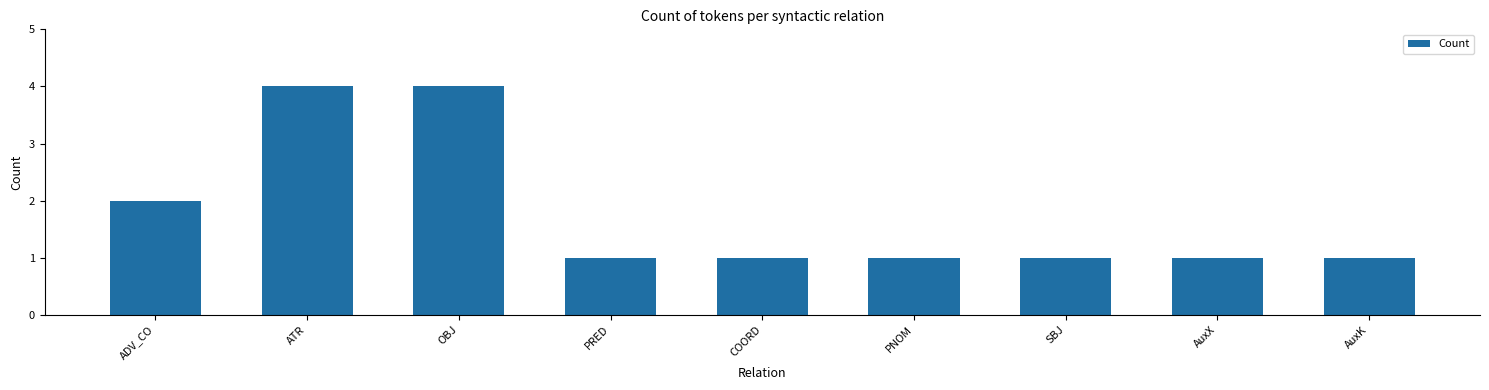

What is the sum of all values?

16